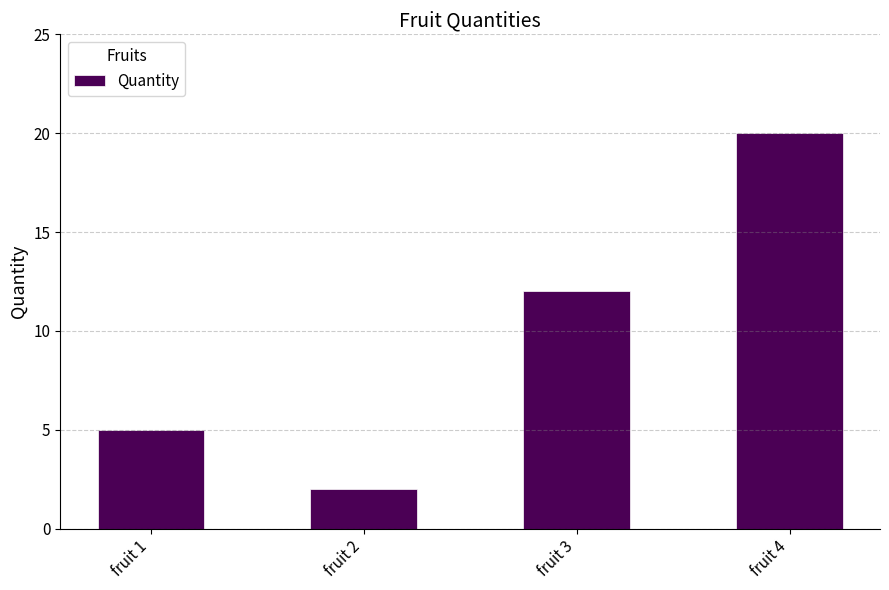

Reading right to left, extract all data points from this chart.

20	12	2	5